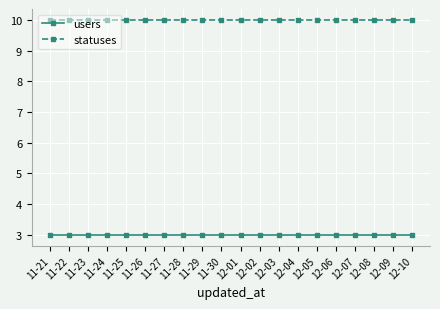

Reading right to left, extract all data points from this chart.

users: 12-10=3	12-09=3	12-08=3	12-07=3	12-06=3	12-05=3	12-04=3	12-03=3	12-02=3	12-01=3	11-30=3	11-29=3	11-28=3	11-27=3	11-26=3	11-25=3	11-24=3	11-23=3	11-22=3	11-21=3
statuses: 12-10=10	12-09=10	12-08=10	12-07=10	12-06=10	12-05=10	12-04=10	12-03=10	12-02=10	12-01=10	11-30=10	11-29=10	11-28=10	11-27=10	11-26=10	11-25=10	11-24=10	11-23=10	11-22=10	11-21=10